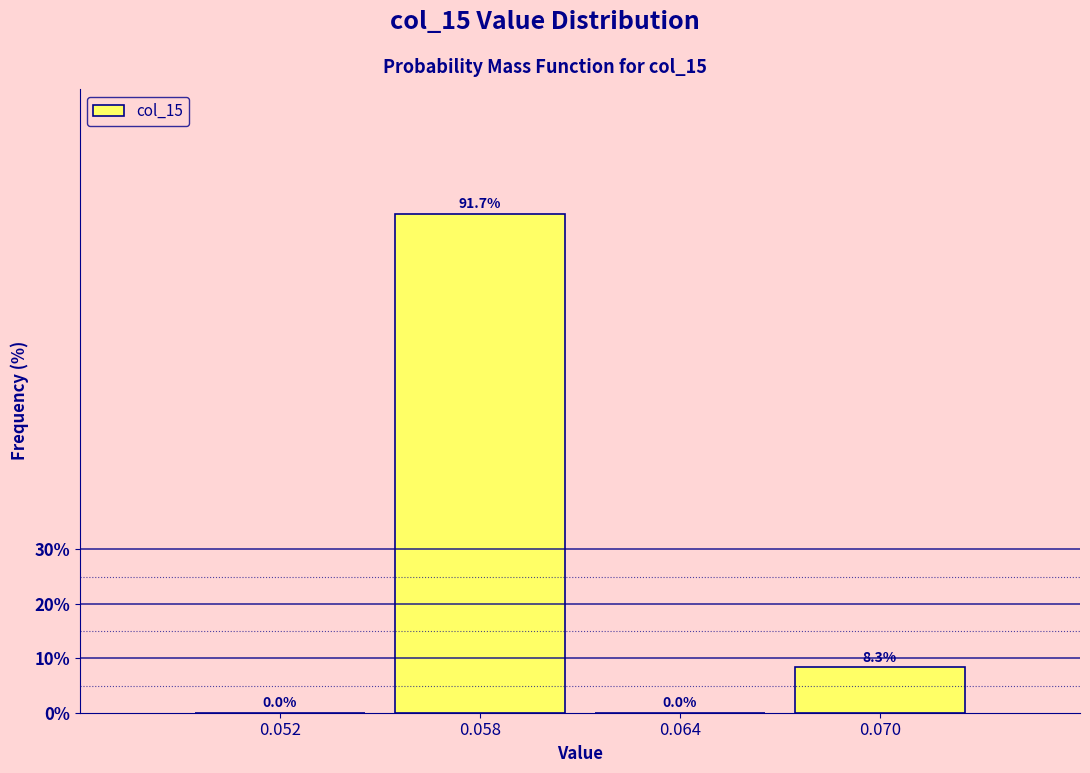

How tall is the bar that spans 0.055 to 0.061 on the x-axis?

91.7